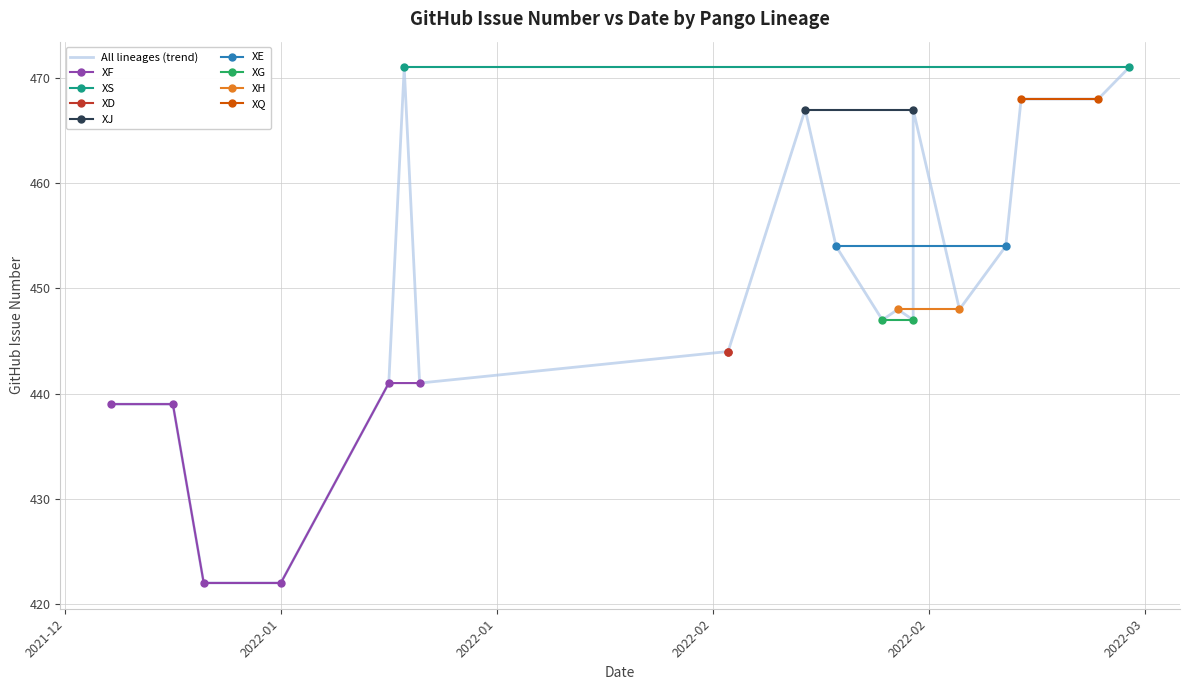

True or false: XF has more than 2 points higher than both neighbors.

False